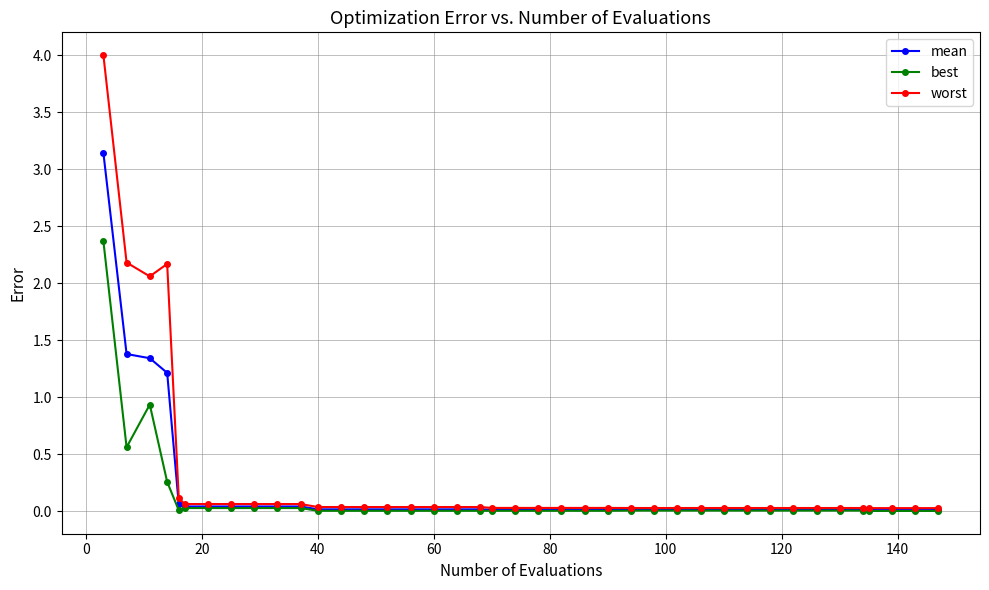

Which series has the largest range (max minus min)?

worst